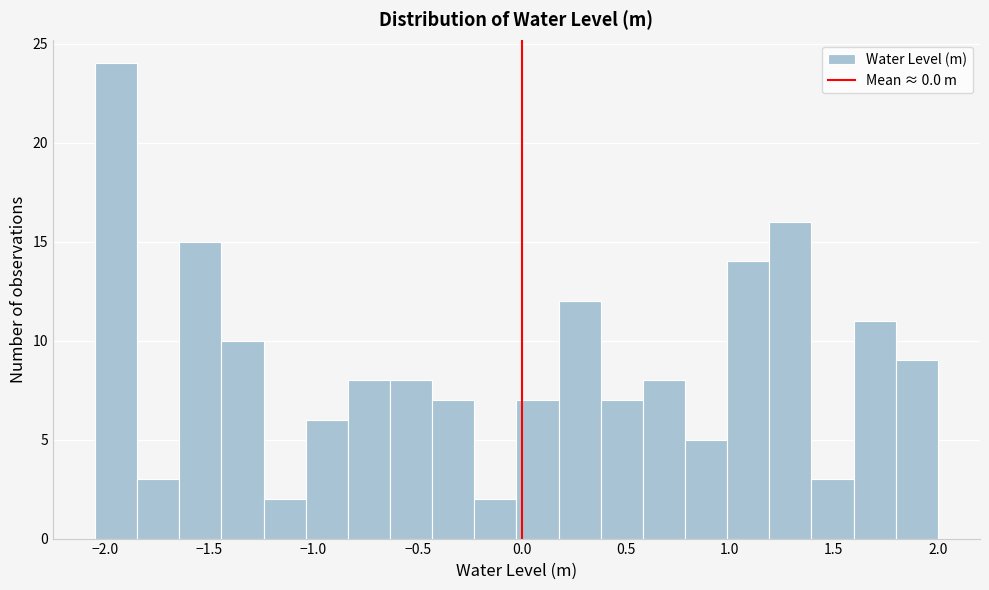

Reading left to right, list every bar in this chart as the range it spans on the x-axis followed by its height. Neither the bar edges nor the heights are printed on the chart, so give them approximately, as read against the axes.

-2.05 to -1.85: 24
-1.85 to -1.65: 3
-1.65 to -1.45: 15
-1.45 to -1.25: 10
-1.25 to -1.05: 2
-1.05 to -0.85: 6
-0.85 to -0.65: 8
-0.65 to -0.45: 8
-0.45 to -0.25: 7
-0.25 to 0.00: 2
0.00 to 0.20: 7
0.20 to 0.40: 12
0.40 to 0.60: 7
0.60 to 0.80: 8
0.80 to 1.00: 5
1.00 to 1.20: 14
1.20 to 1.40: 16
1.40 to 1.60: 3
1.60 to 1.80: 11
1.80 to 2.00: 9